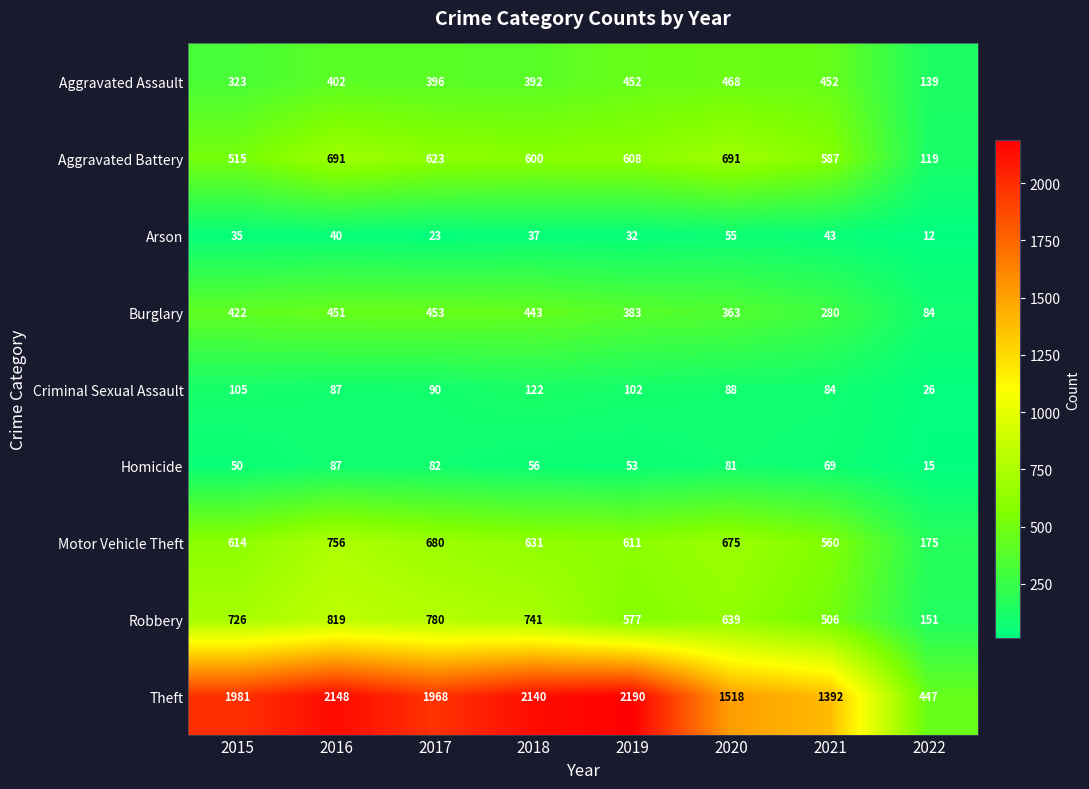

What is the maximum value for Aggravated Battery?

691